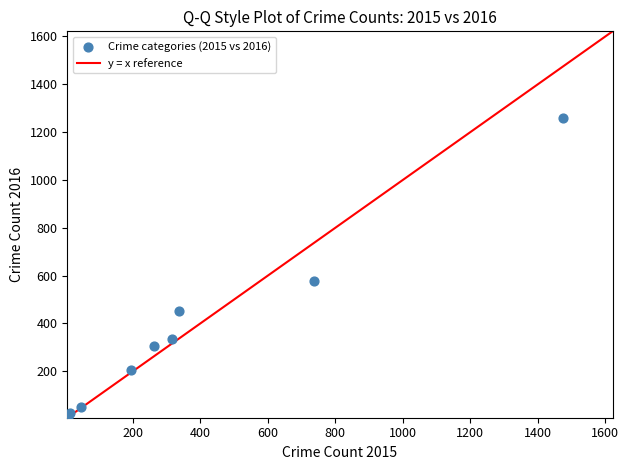

What is the range of Y values (max minus min)?

1252